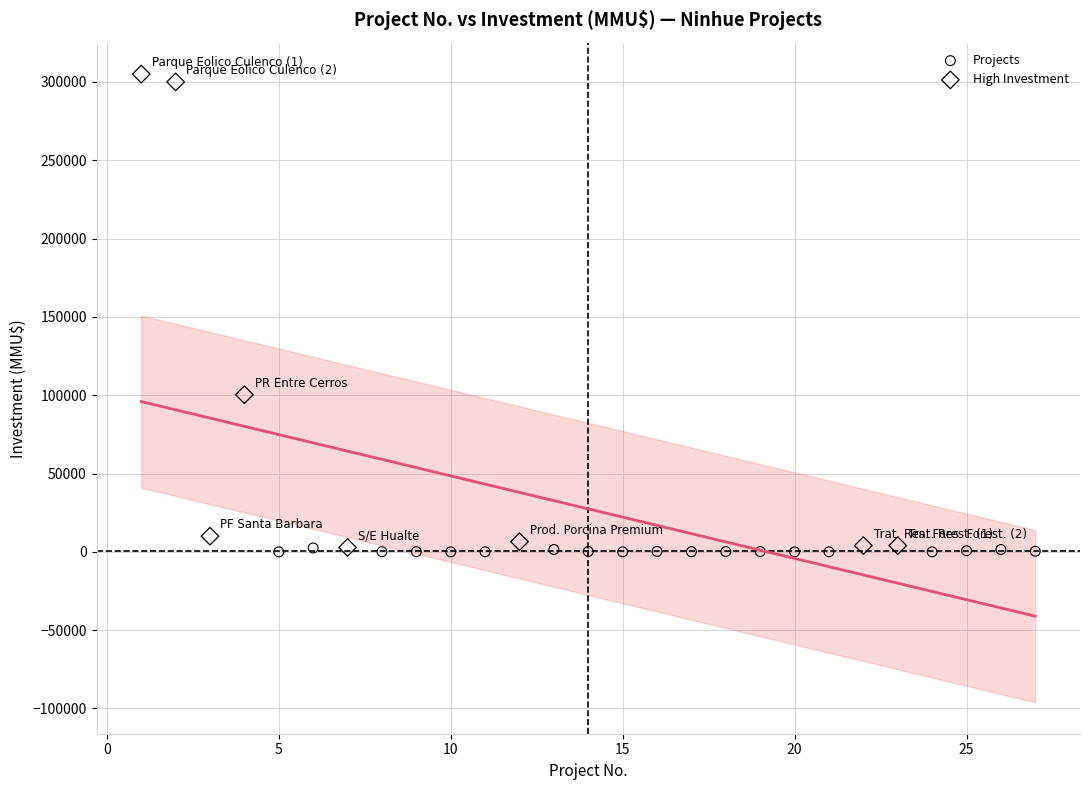

Which series has the largest Y range (max minus min)?

High Investment